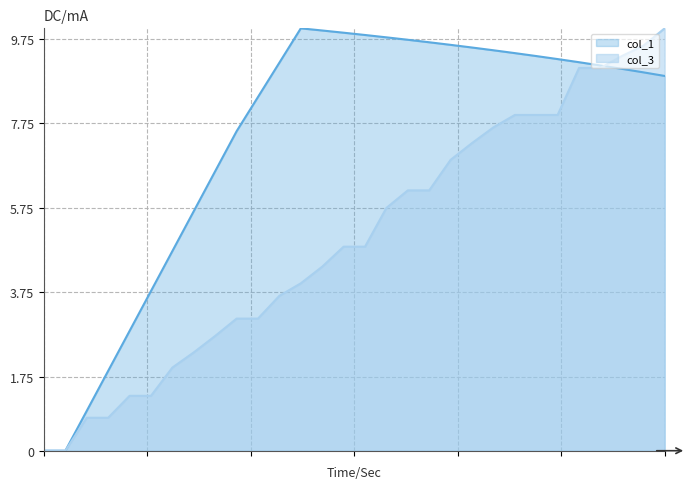

What is the value of the col_3 point at the 4th from the left?

0.8